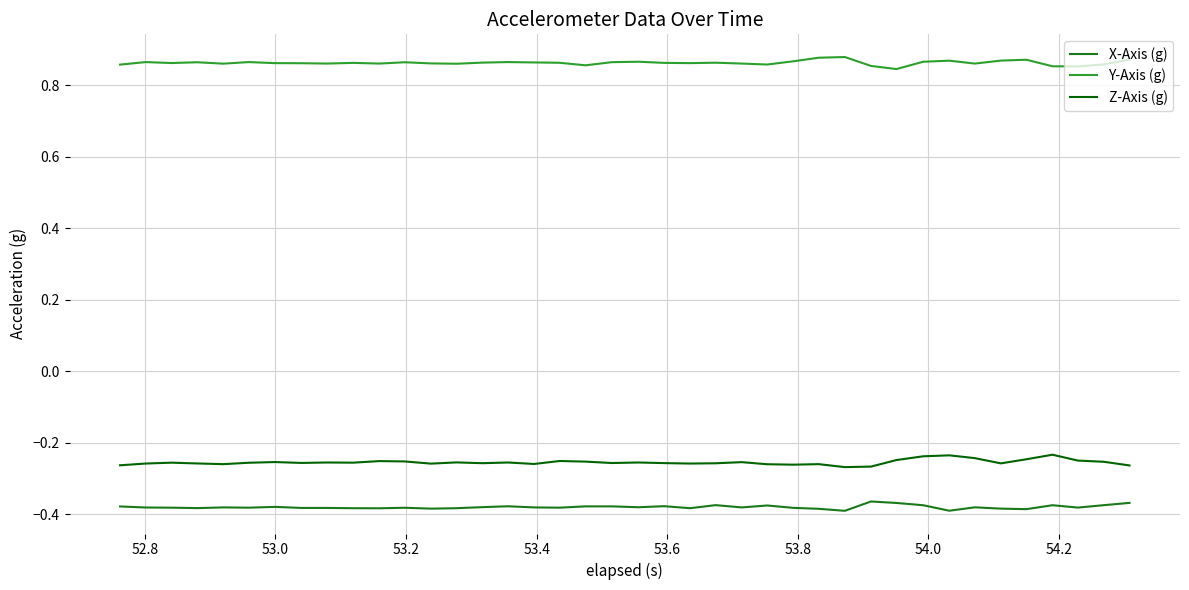

Rank the series by their maximum value, from highest to lowest.

Y-Axis (g), Z-Axis (g), X-Axis (g)